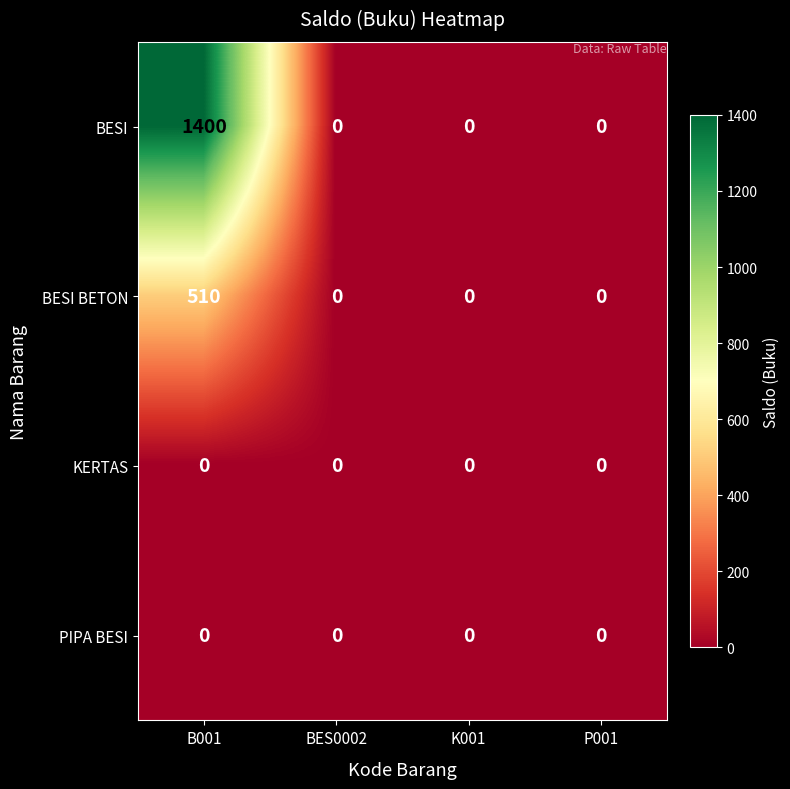

What is the greatest value displayed?

1400